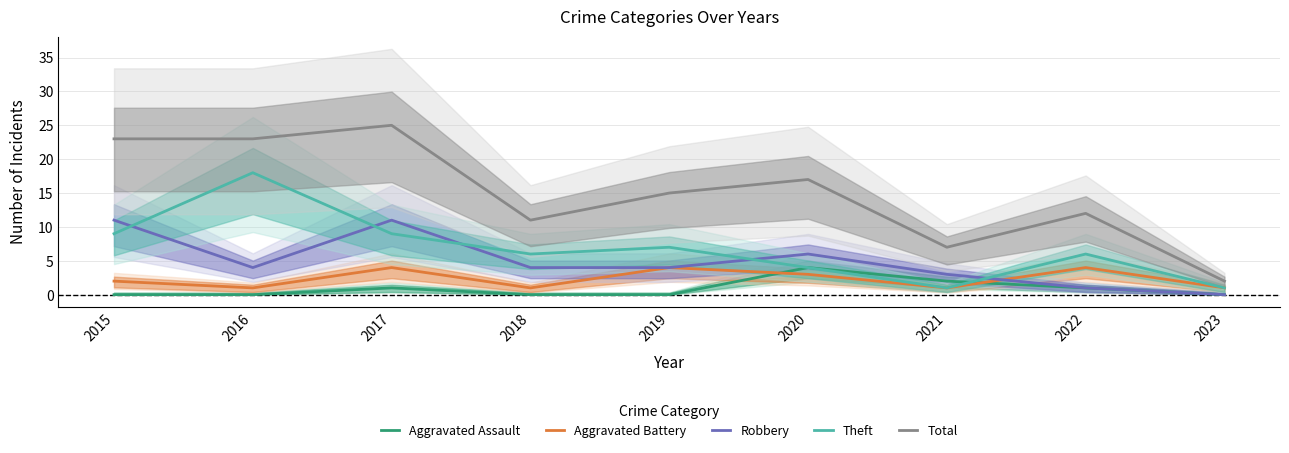

At how many categories does at least one series exceed 4?

8